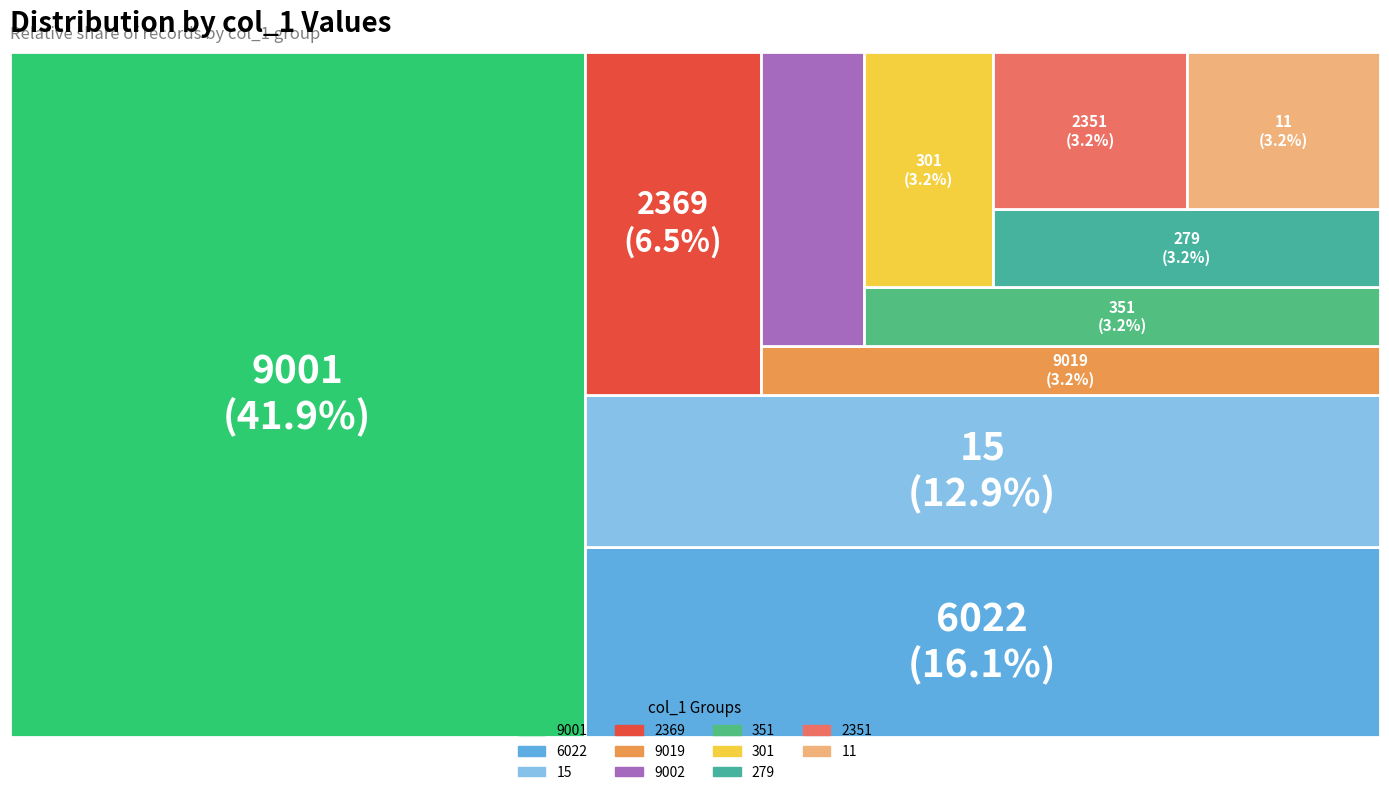

Count the number of slices in the pie.

11